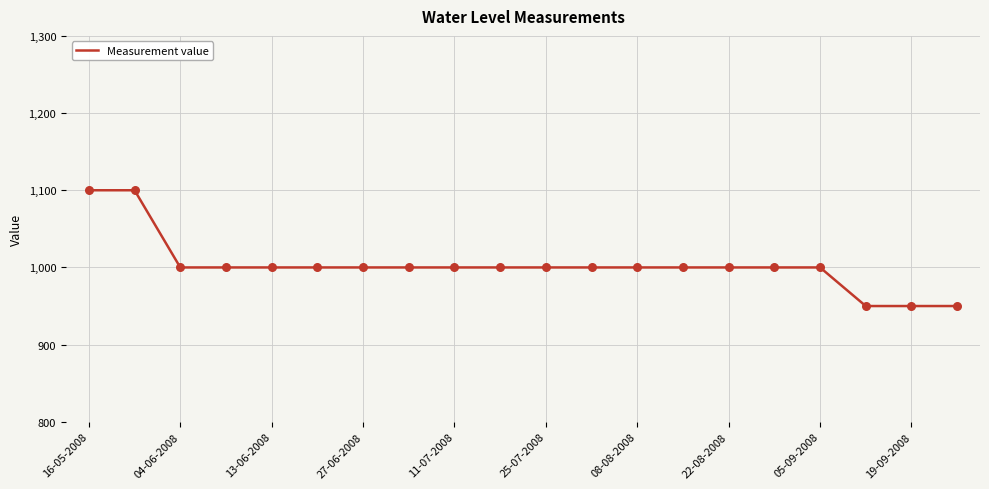

What is the smallest value displayed?

950